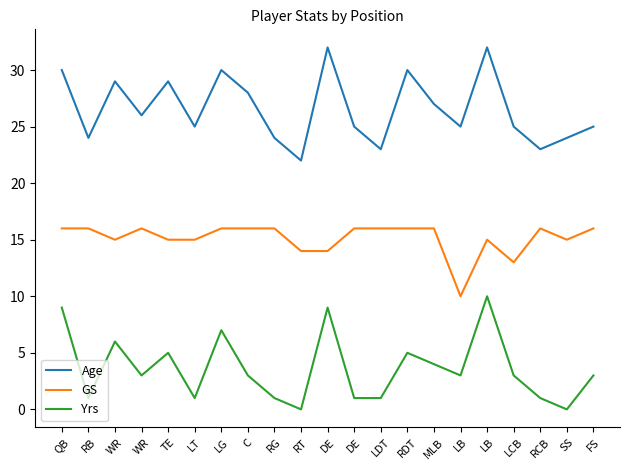

Does the chart have visible grid lines?

No